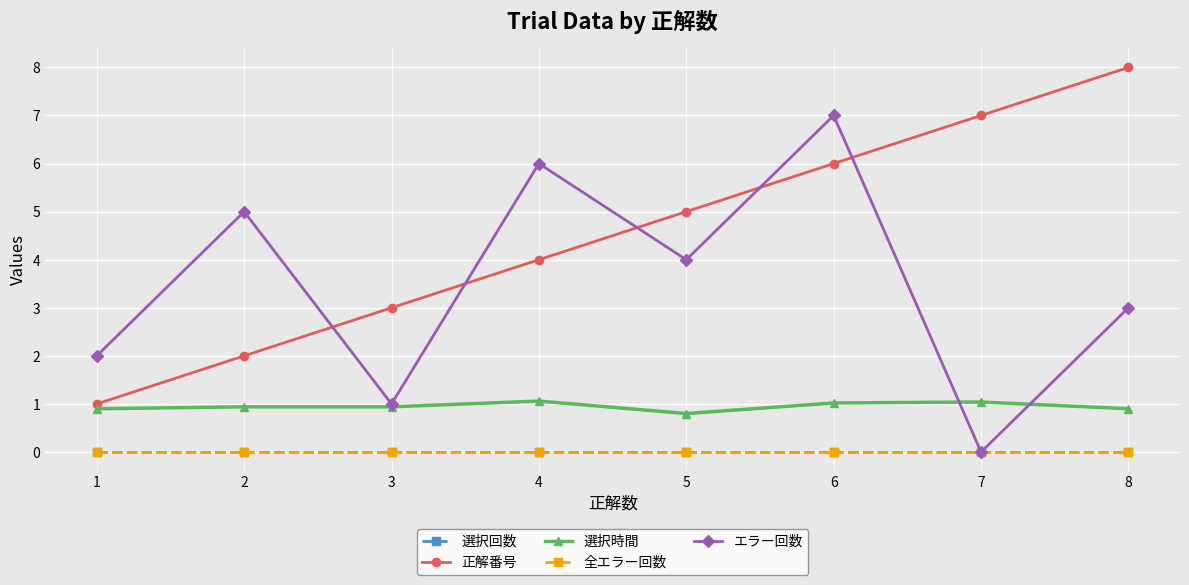

True or false: 選択時間 and 選択回数 cross at least once.

False